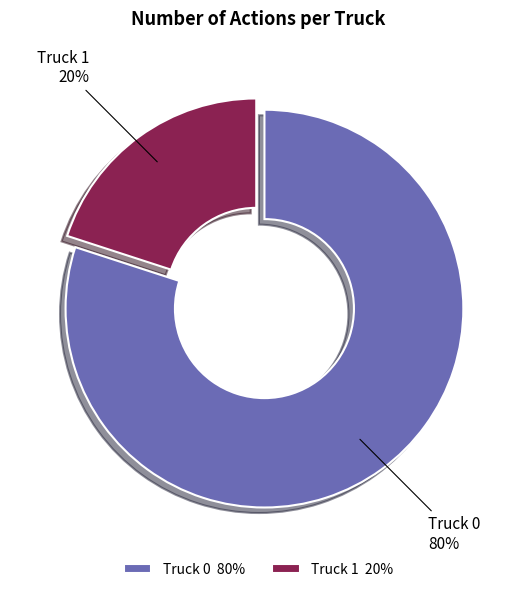

To the nearest percent, what percentage of the pie is Truck 1?

20%